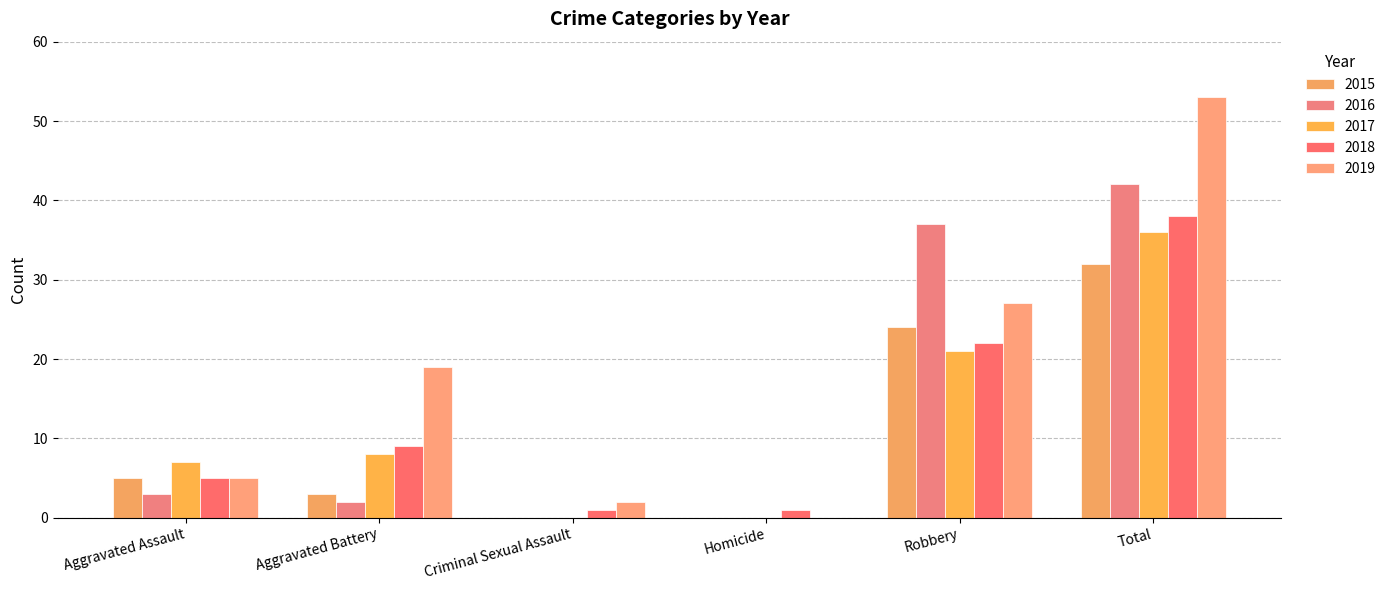

What is the value of the 2018 bar at the 5th from the left?

22